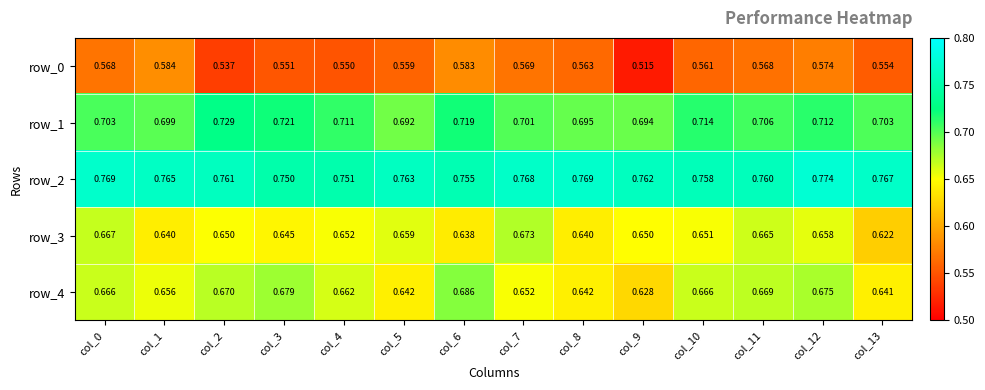

At which category is the sum across all series the highest?

col_12